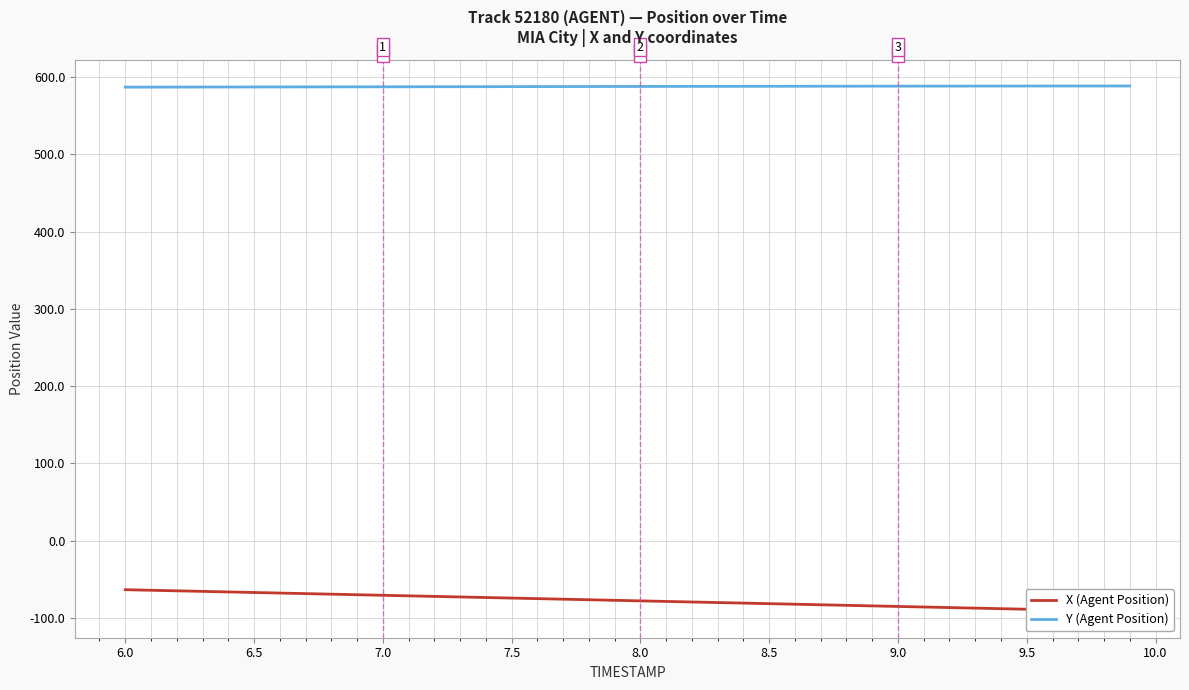

Is it true that Y (Agent Position) equals 208.1 at 7.0?

False